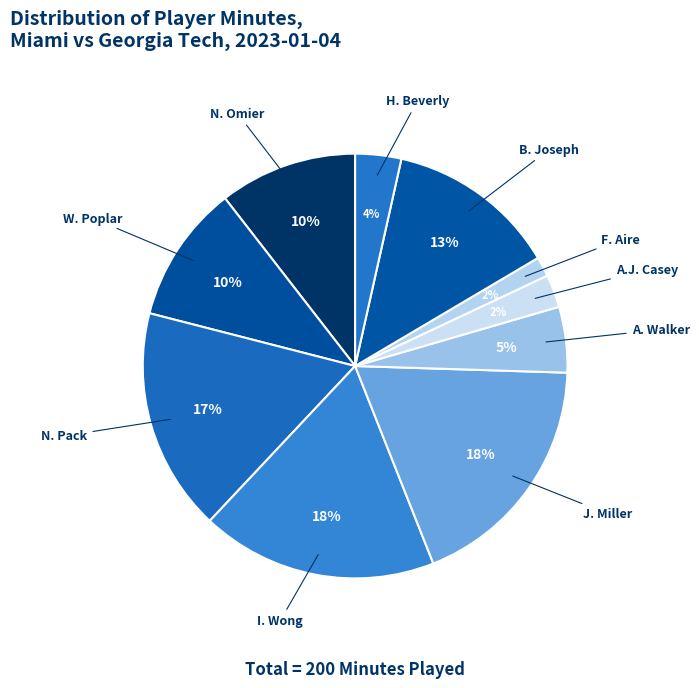

Does any single category account for the majority?

No